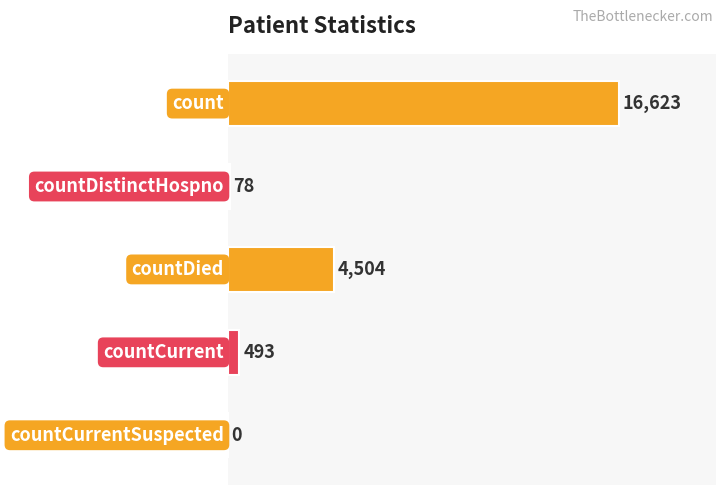

What is the change in value from countDied to countCurrentSuspected?

-4504